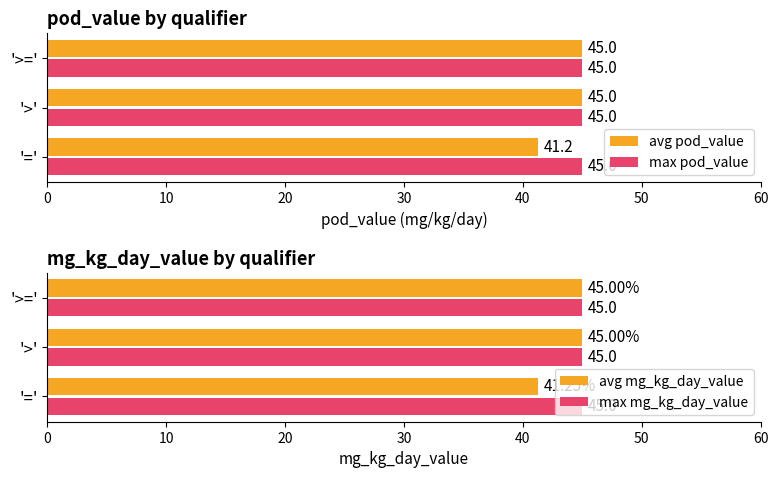

What are all the series names shown in the legend?

avg pod_value, max pod_value, avg mg_kg_day_value, max mg_kg_day_value